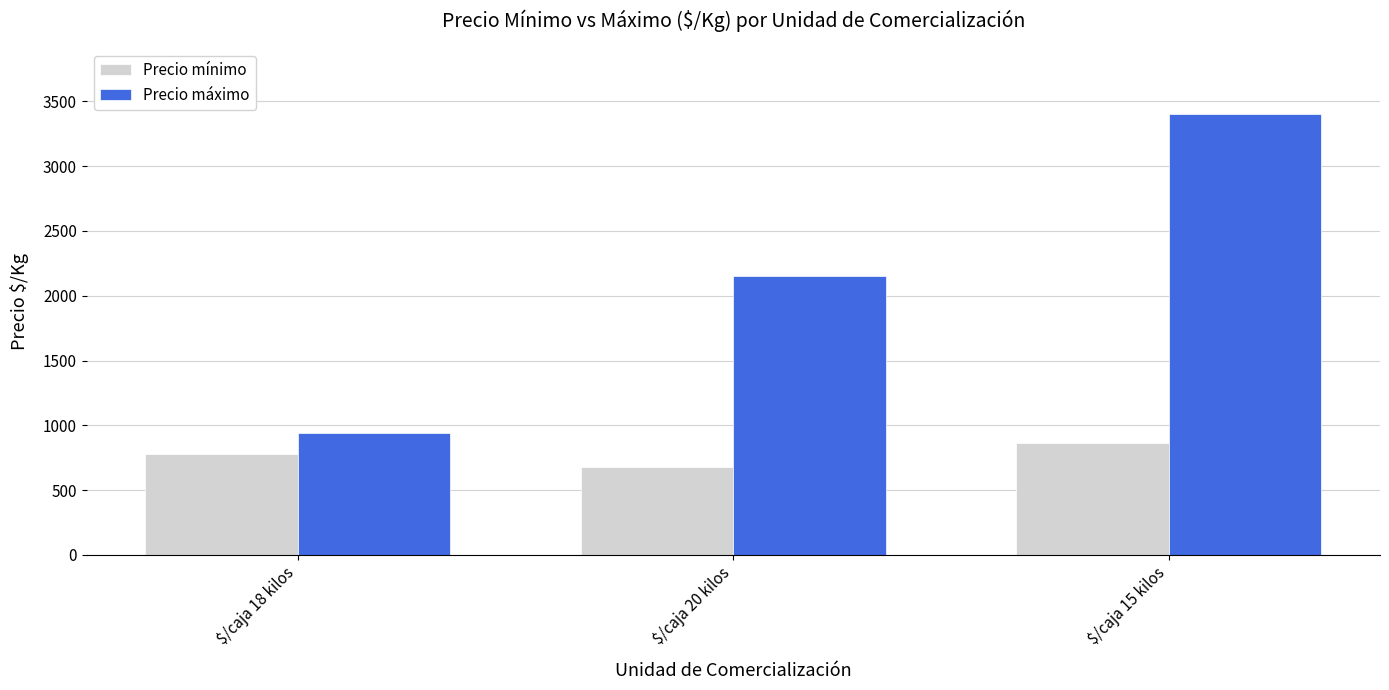

What is the sum of all Precio mínimo values?

2320